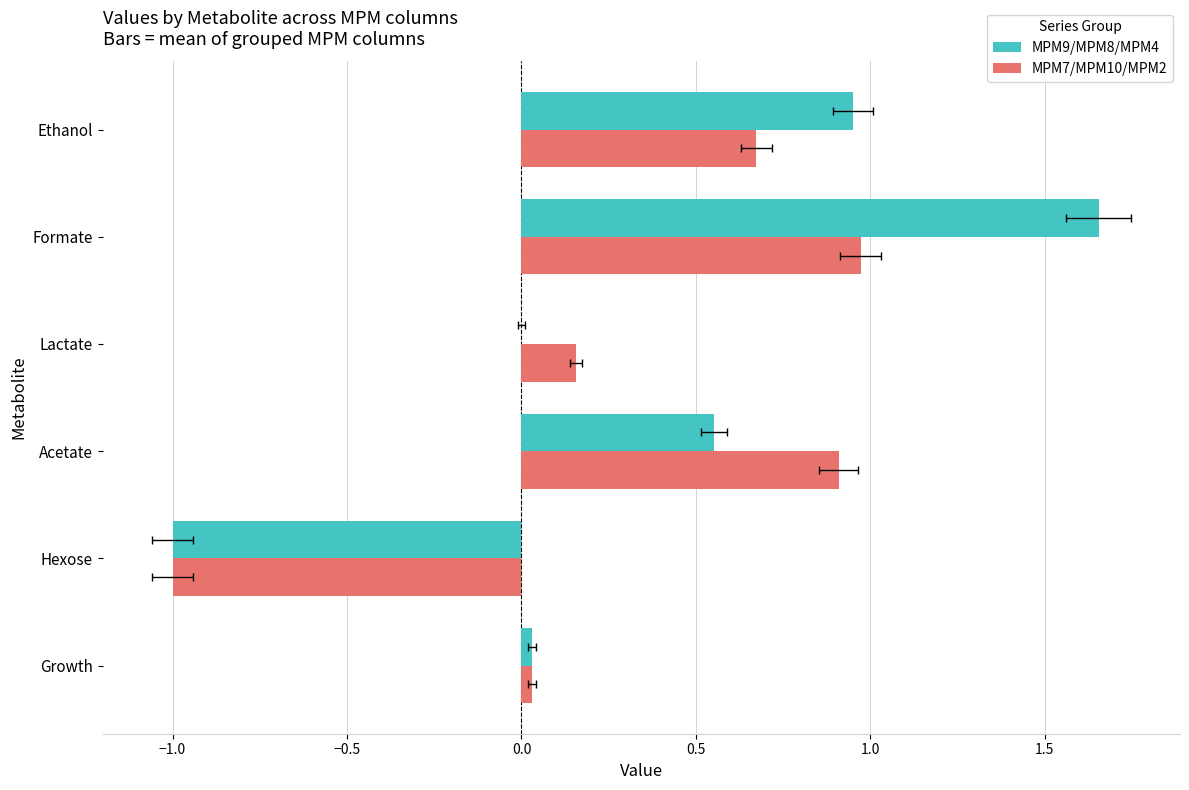

True or false: MPM9/MPM8/MPM4 has a value of -1.1 at Lactate.

False